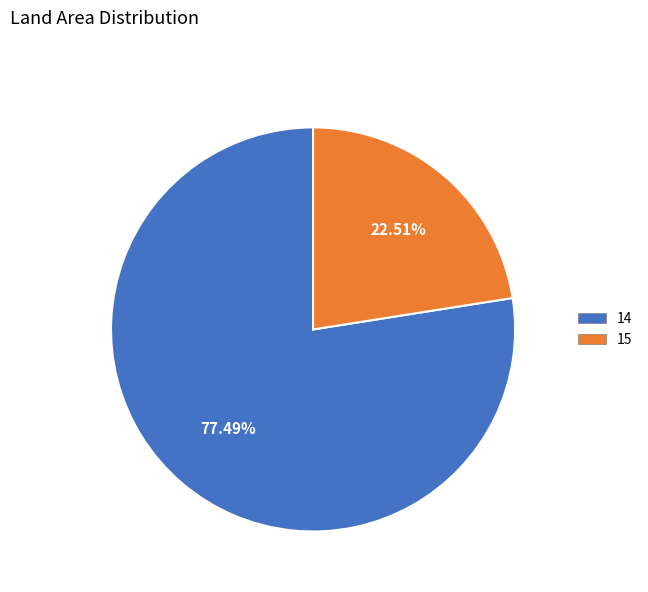

To the nearest percent, what is the average slice percentage?

50%